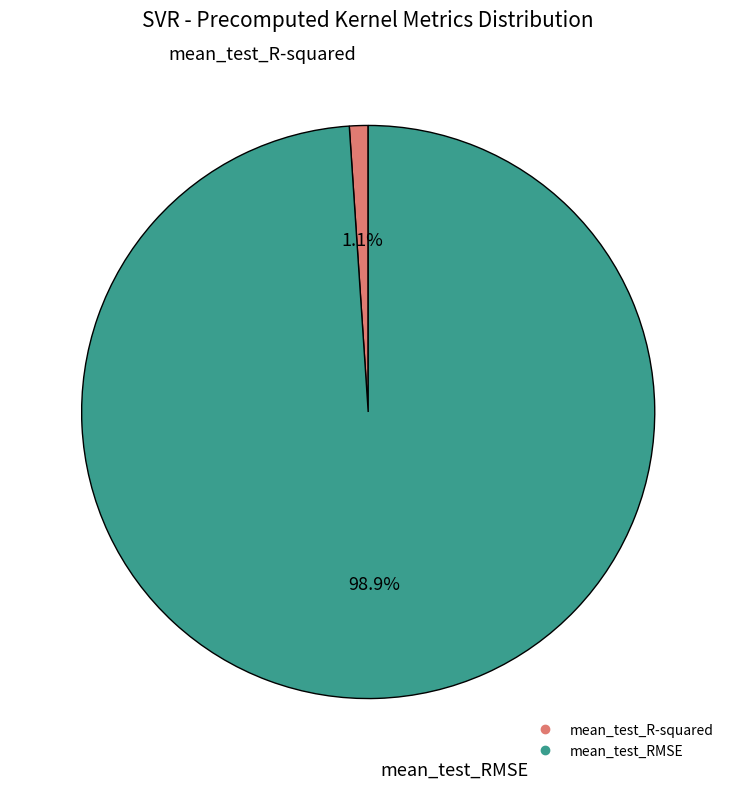

To the nearest percent, what is the difference between the mean_test_R-squared and mean_test_RMSE slice percentages?

98%